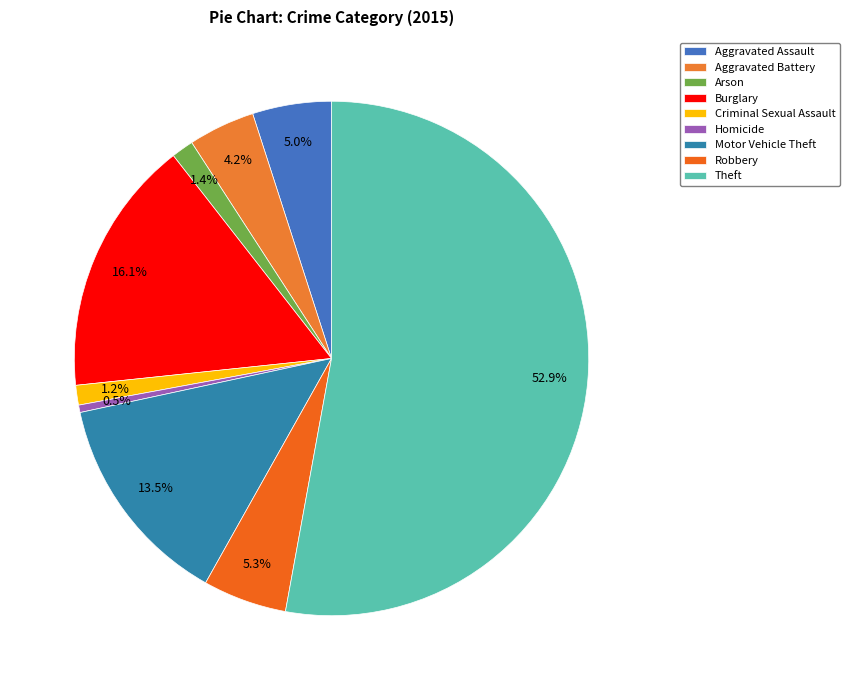

Which category has the smallest portion of the pie?

Homicide